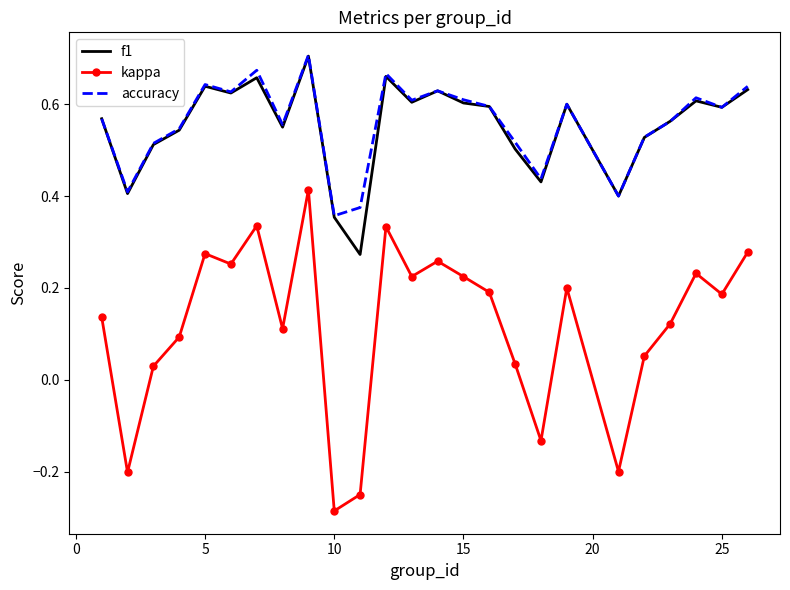

What is the sum of all f1 values?

13.8